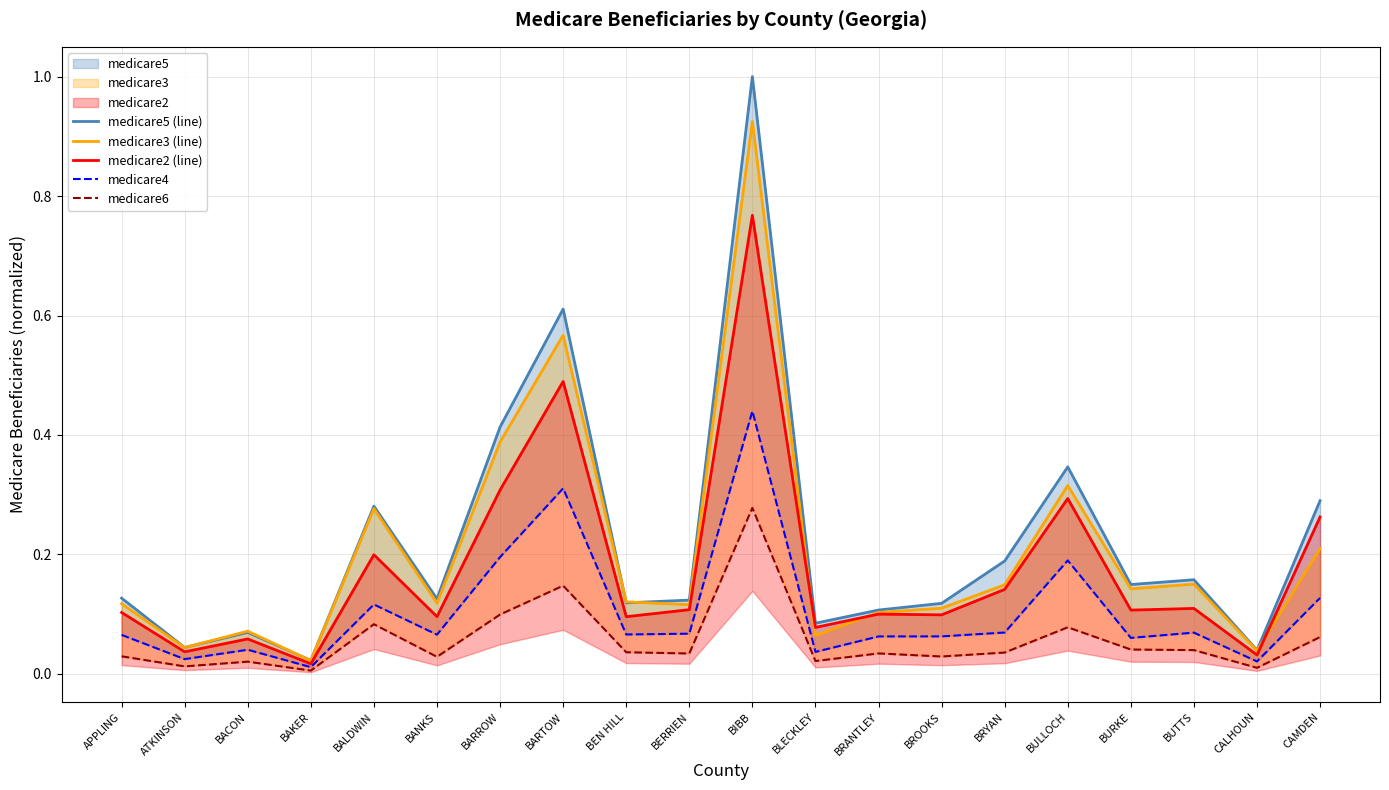

True or false: medicare4 and medicare5 (line) intersect in this chart.

False